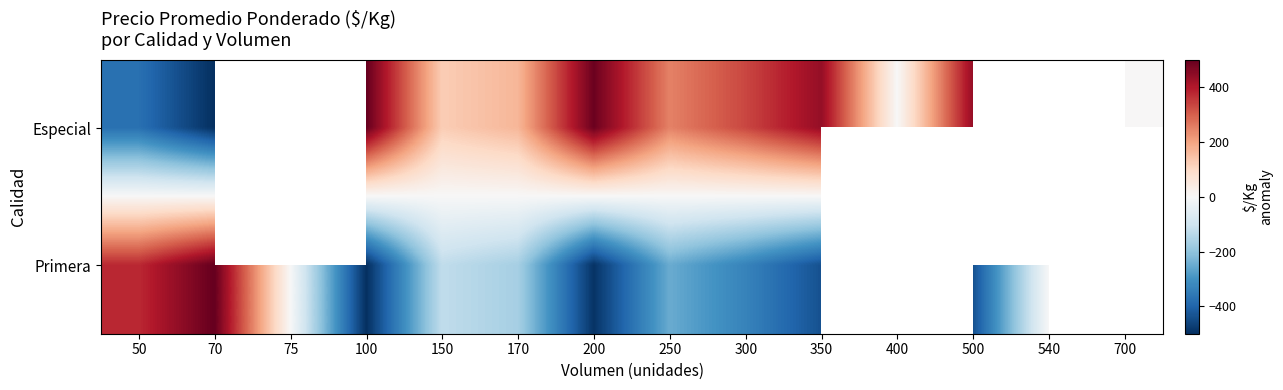

How many values in the Primera series are below -125?

7